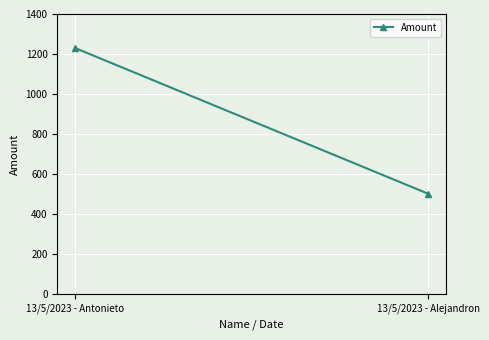

List the labels in order of value, smallest first.

13/5/2023 - Alejandron, 13/5/2023 - Antonieto